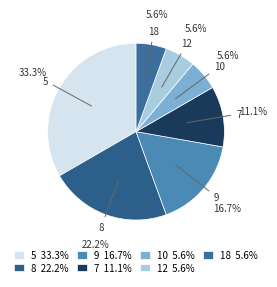

Rank the categories by value from highest to lowest.

5, 8, 9, 7, 10, 12, 18